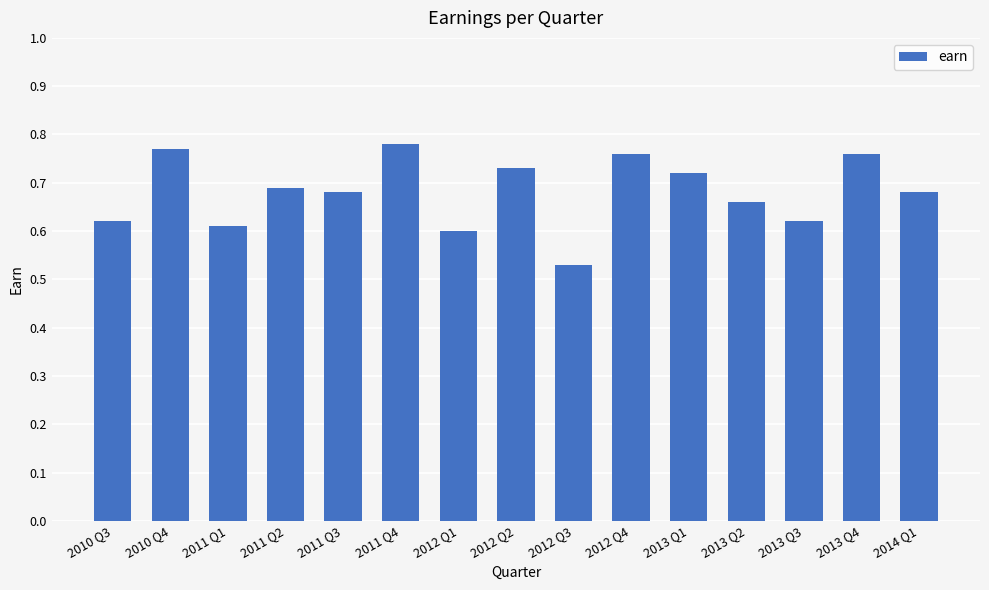

The value at 2010 Q3 is 0.6. True or false?

True